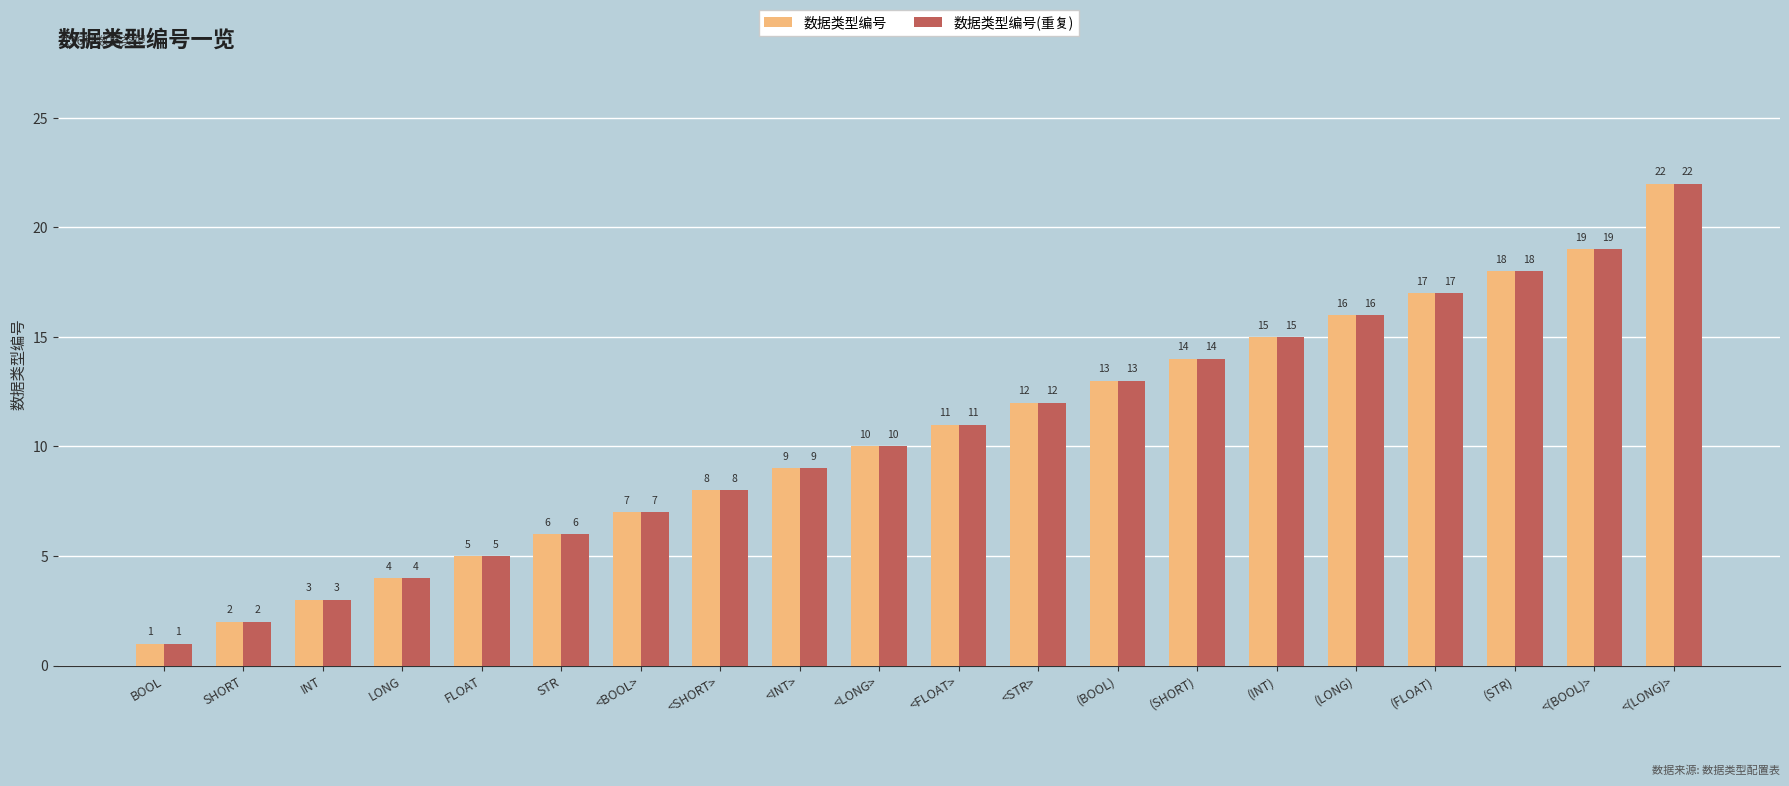

Reading right to left, list all the values displayed in this chart.

数据类型编号: <(LONG)>=22	<(BOOL)>=19	(STR)=18	(FLOAT)=17	(LONG)=16	(INT)=15	(SHORT)=14	(BOOL)=13	<STR>=12	<FLOAT>=11	<LONG>=10	<INT>=9	<SHORT>=8	<BOOL>=7	STR=6	FLOAT=5	LONG=4	INT=3	SHORT=2	BOOL=1
数据类型编号(重复): <(LONG)>=22	<(BOOL)>=19	(STR)=18	(FLOAT)=17	(LONG)=16	(INT)=15	(SHORT)=14	(BOOL)=13	<STR>=12	<FLOAT>=11	<LONG>=10	<INT>=9	<SHORT>=8	<BOOL>=7	STR=6	FLOAT=5	LONG=4	INT=3	SHORT=2	BOOL=1